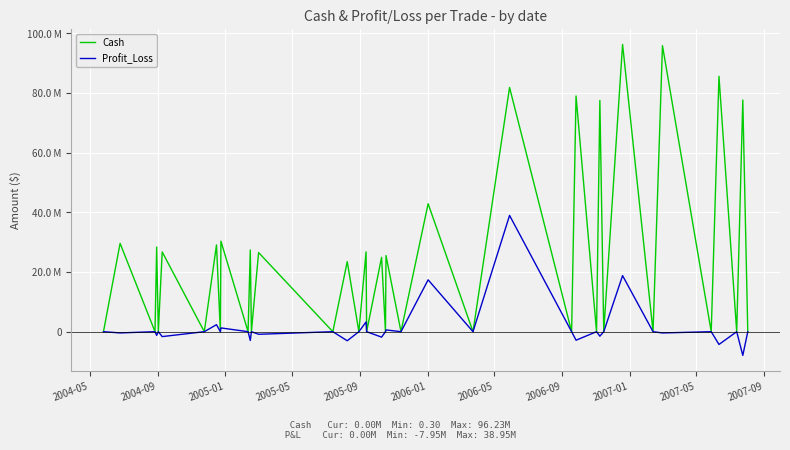

What are all the series names shown in the legend?

Cash, Profit_Loss